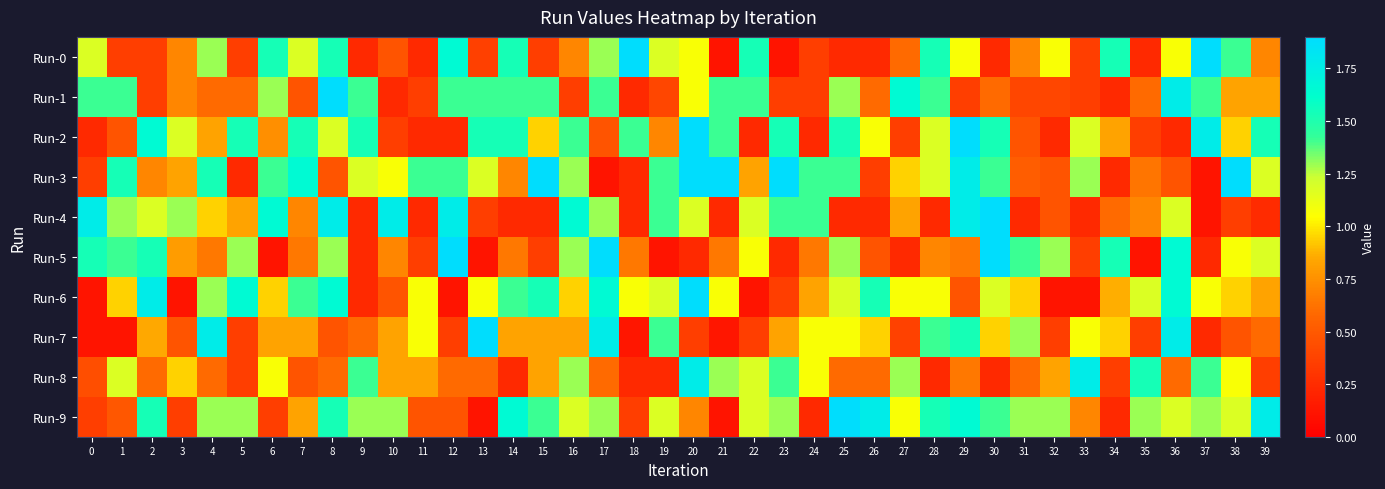

How many data points does each series have?

40